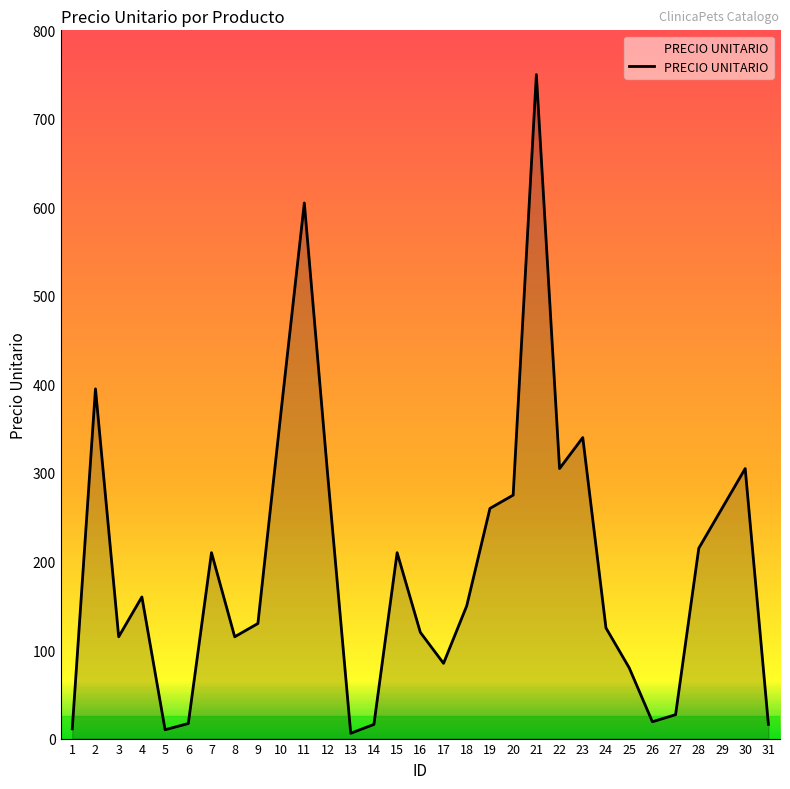

What is the approximate value at 30?

305